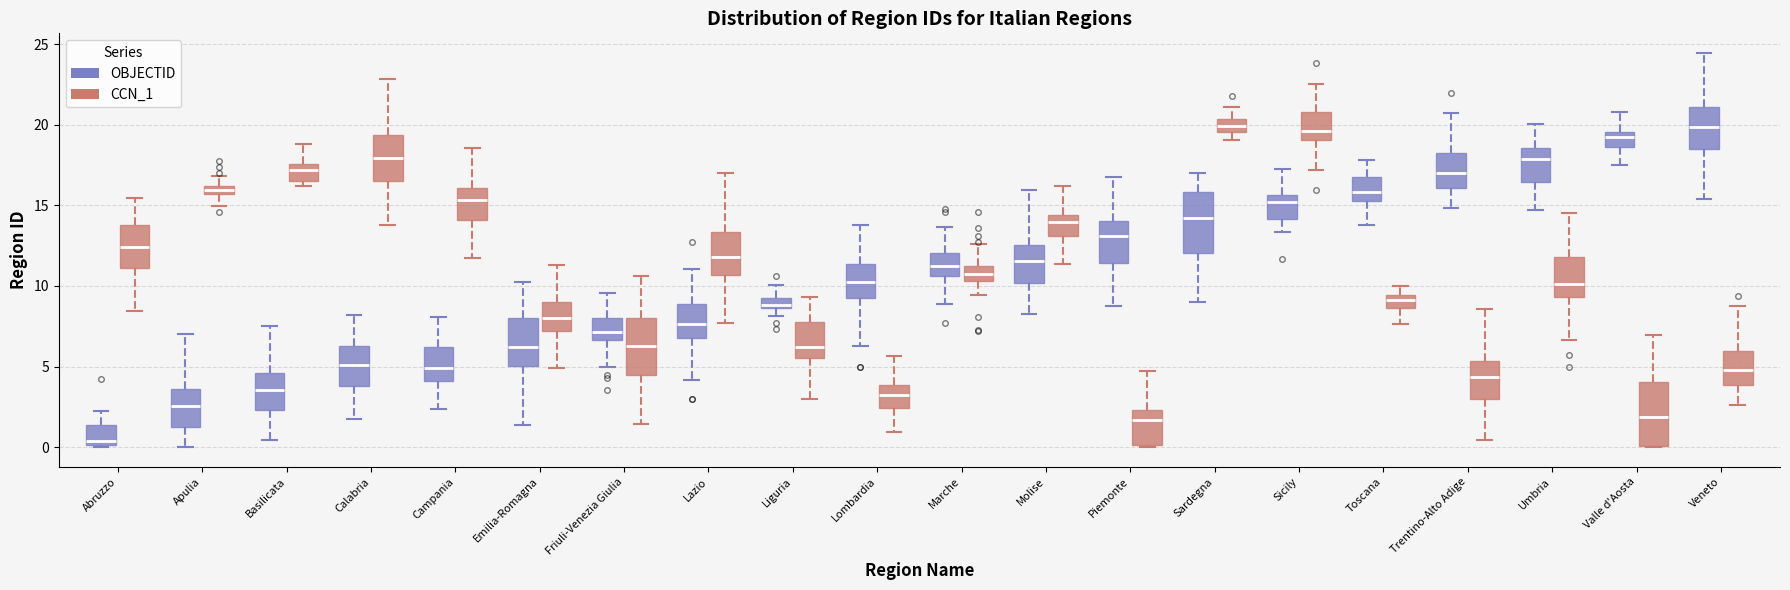

Which box has the lowest median line?

Abruzzo (OBJECTID)